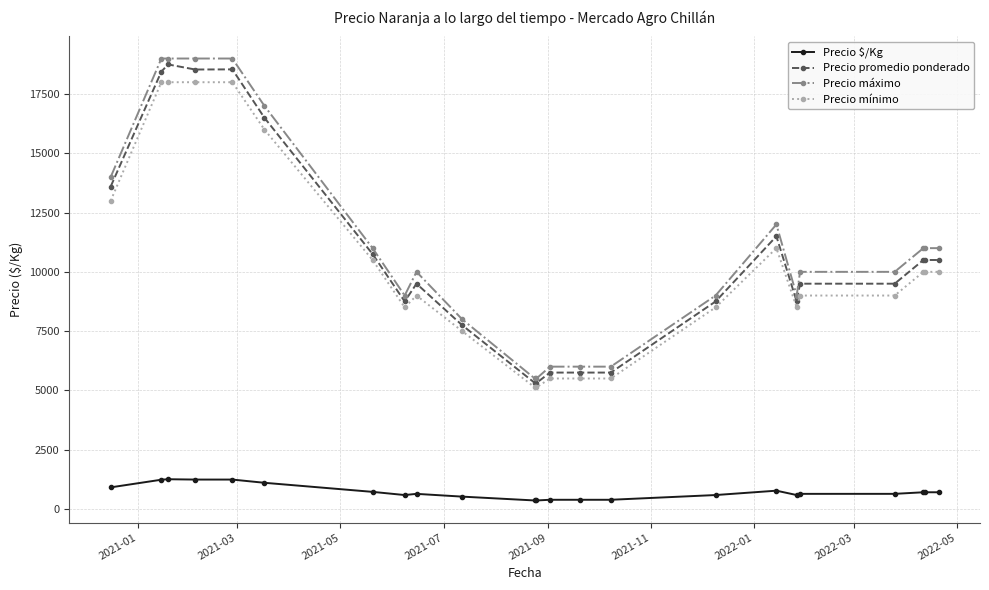

What is the value of the Precio $/Kg point at the 5th from the left?

1236.0